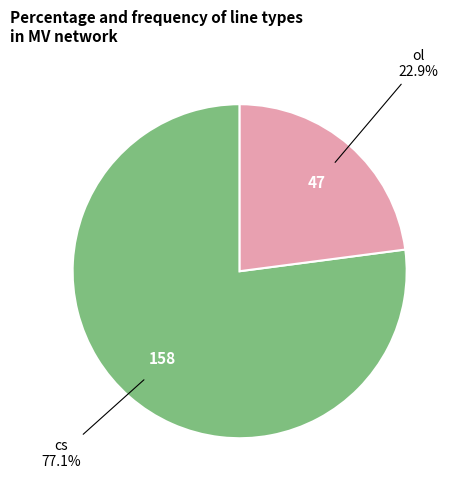

How many slices are in this pie chart?

2